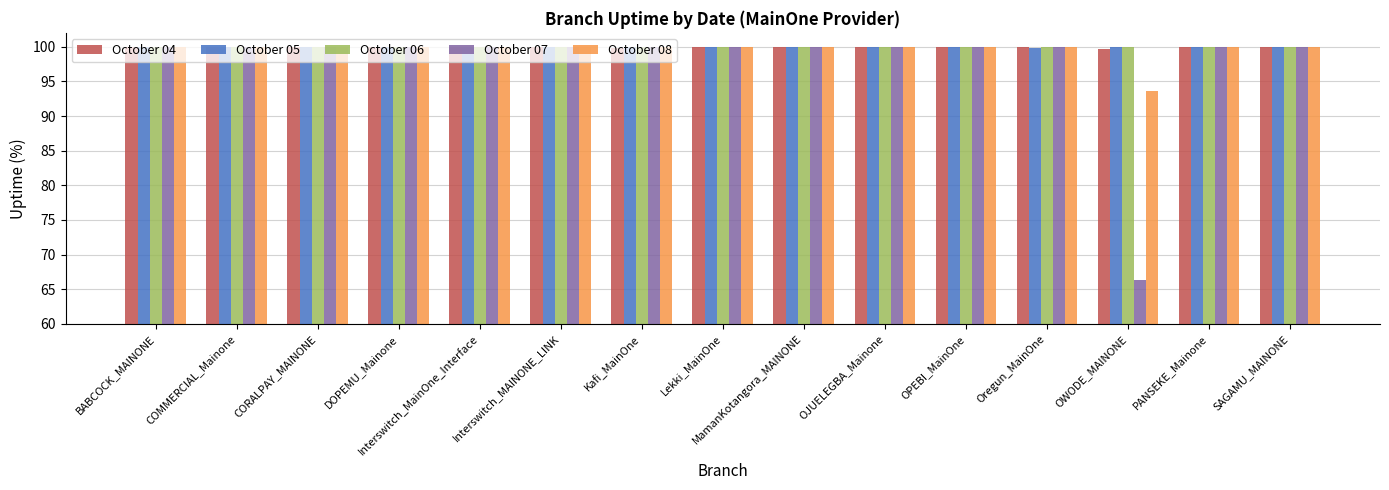

How many groups of bars are there?

15